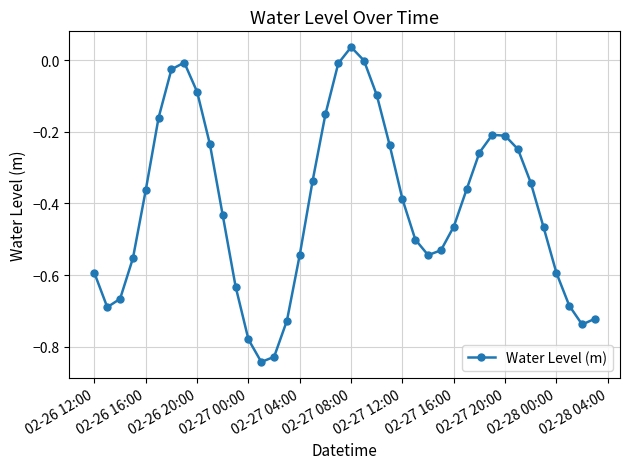

What is the sum of all values?

-16.2